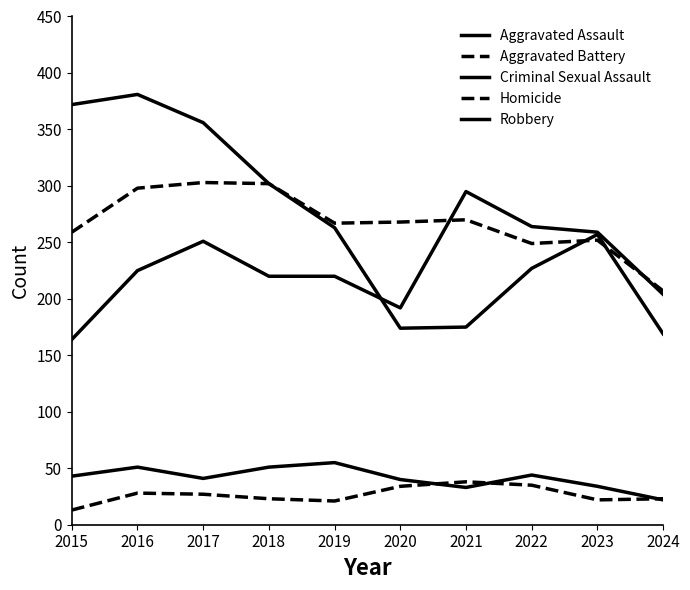

Reading left to right, list all the values displayed in this chart.

Aggravated Assault: 2015=164	2016=225	2017=251	2018=220	2019=220	2020=192	2021=295	2022=264	2023=259	2024=204
Aggravated Battery: 2015=259	2016=298	2017=303	2018=302	2019=267	2020=268	2021=270	2022=249	2023=252	2024=207
Criminal Sexual Assault: 2015=43	2016=51	2017=41	2018=51	2019=55	2020=40	2021=33	2022=44	2023=34	2024=22
Homicide: 2015=13	2016=28	2017=27	2018=23	2019=21	2020=34	2021=38	2022=35	2023=22	2024=23
Robbery: 2015=372	2016=381	2017=356	2018=302	2019=263	2020=174	2021=175	2022=227	2023=257	2024=169